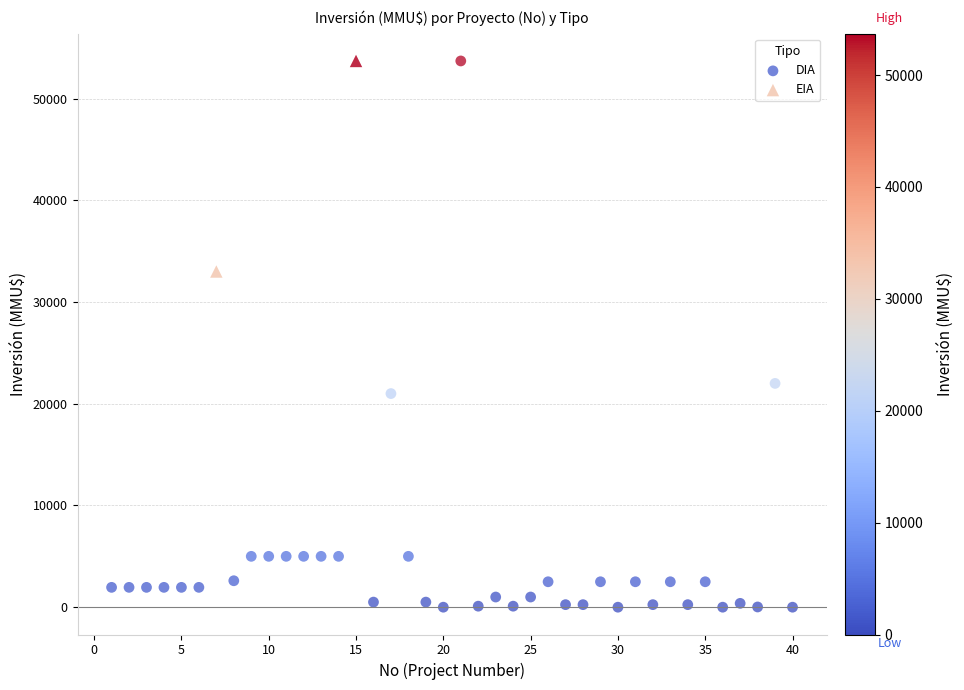

What are all the series names shown in the legend?

DIA, EIA